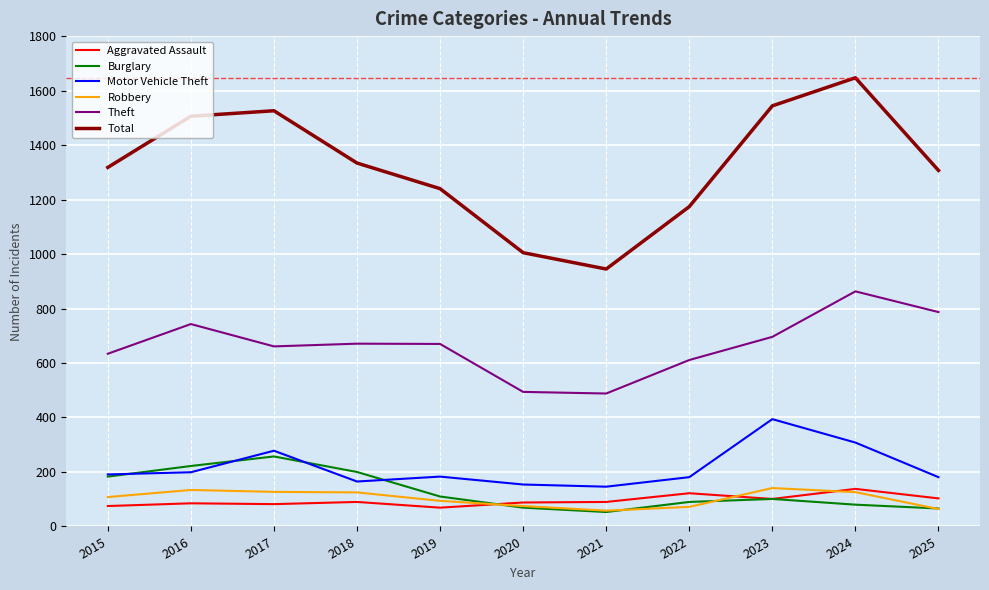

What is the total value across all series at 2019?

2366